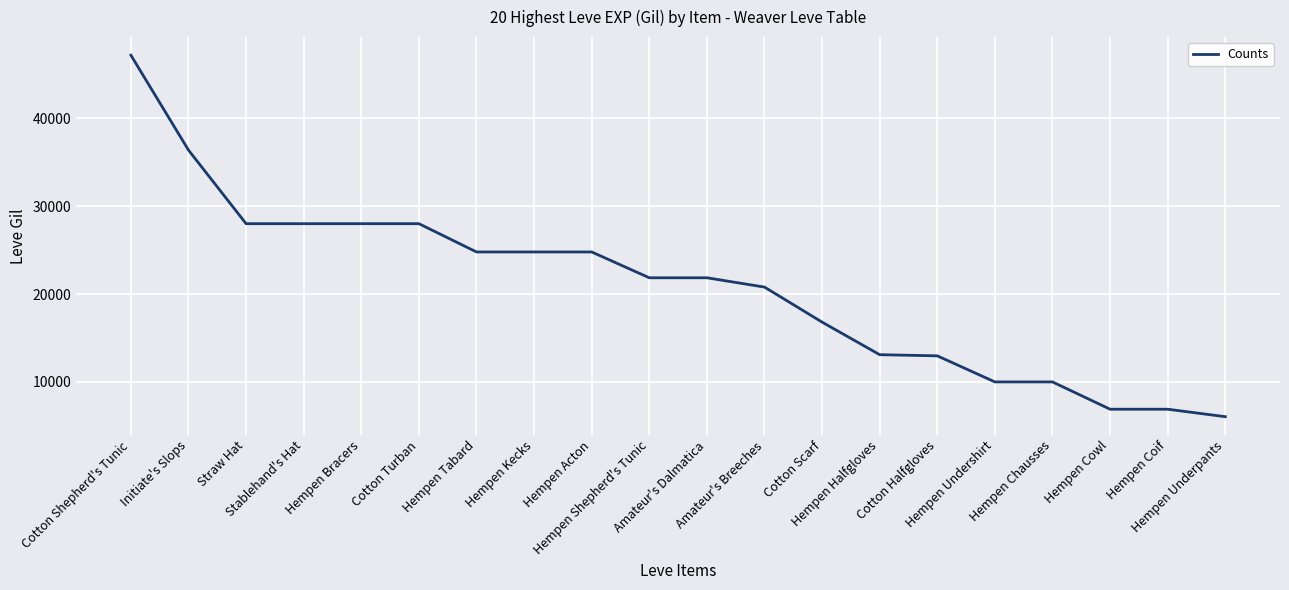

What position from the left is Hempen Cowl?

18